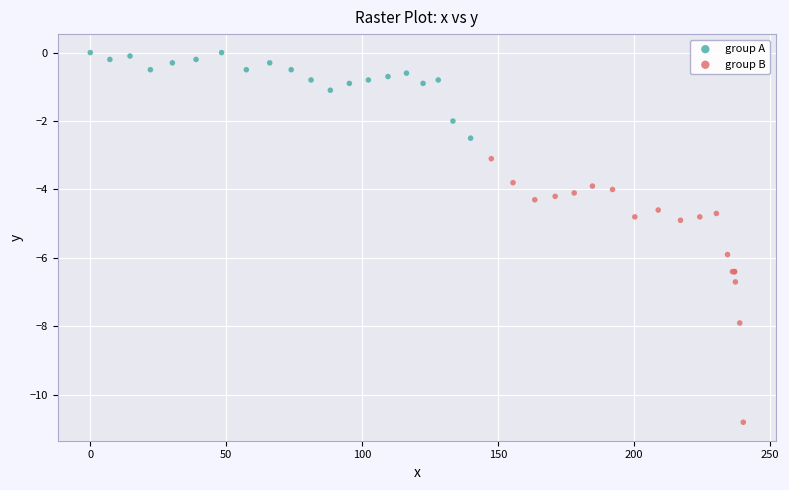

Which series has the widest spread of Y values?

group B